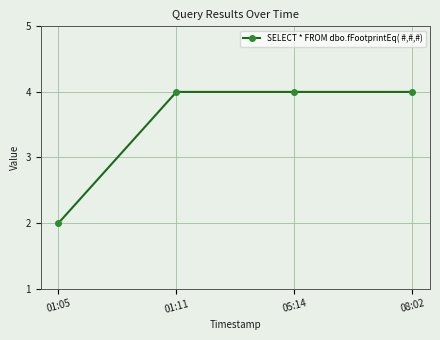

What is the change in value from 01:05 to 05:14?

+2